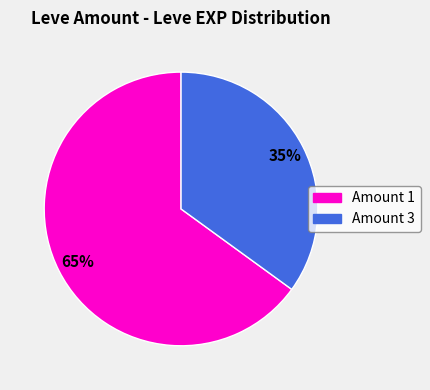

Is there a majority slice in this chart?

Yes